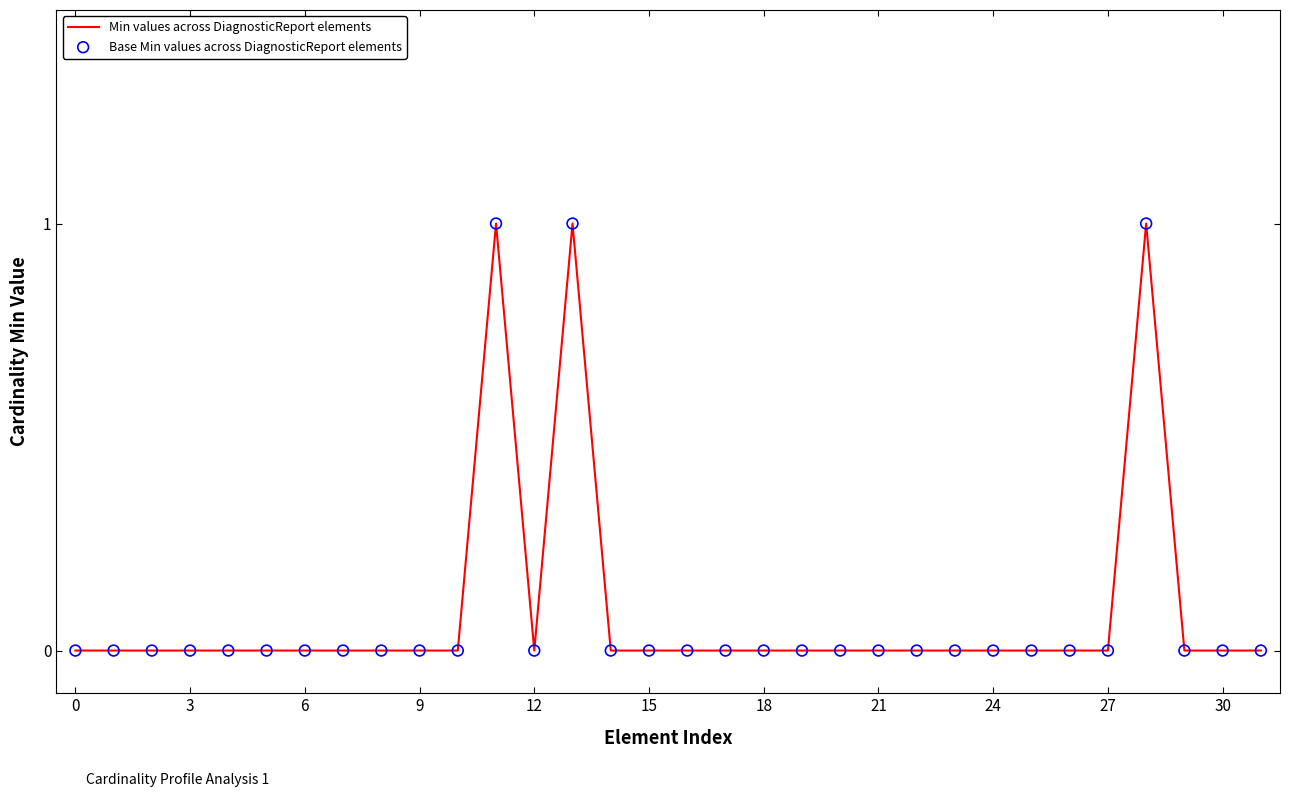

How many lines are shown in the chart?

1